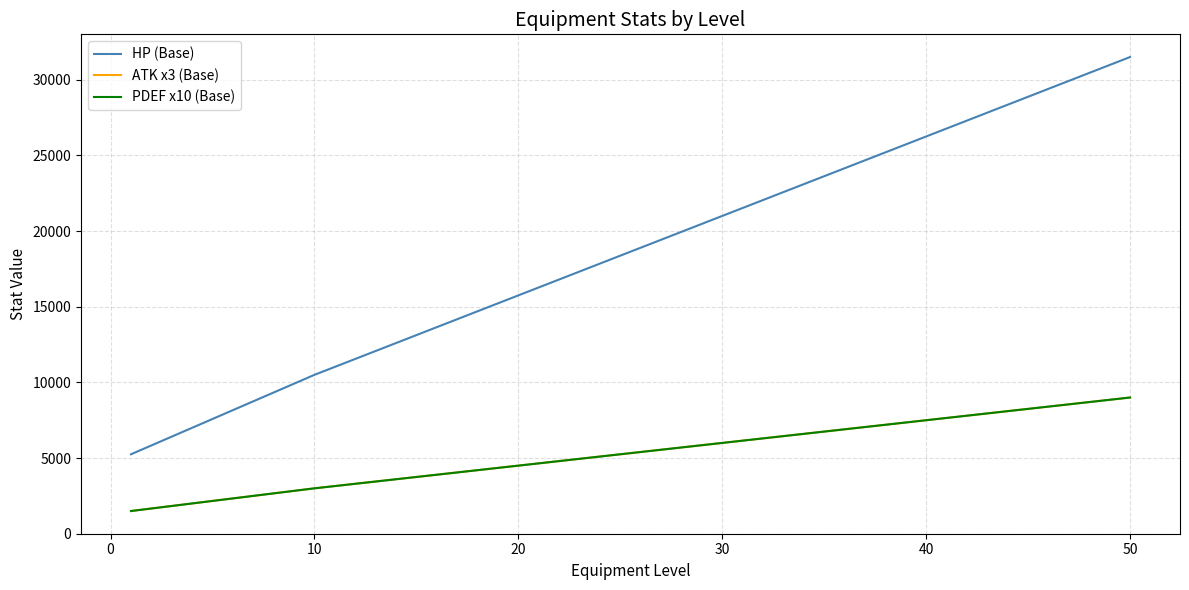

Does the chart display data point markers on the line(s)?

No